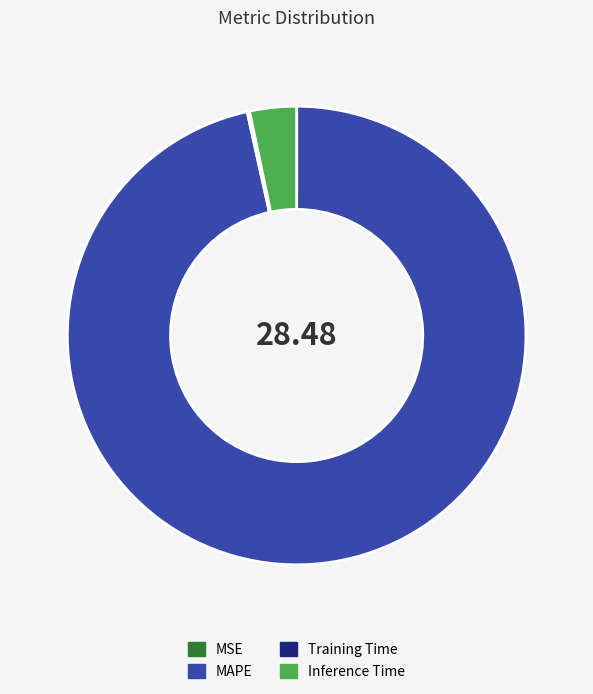

Which category has the biggest portion of the pie?

MAPE